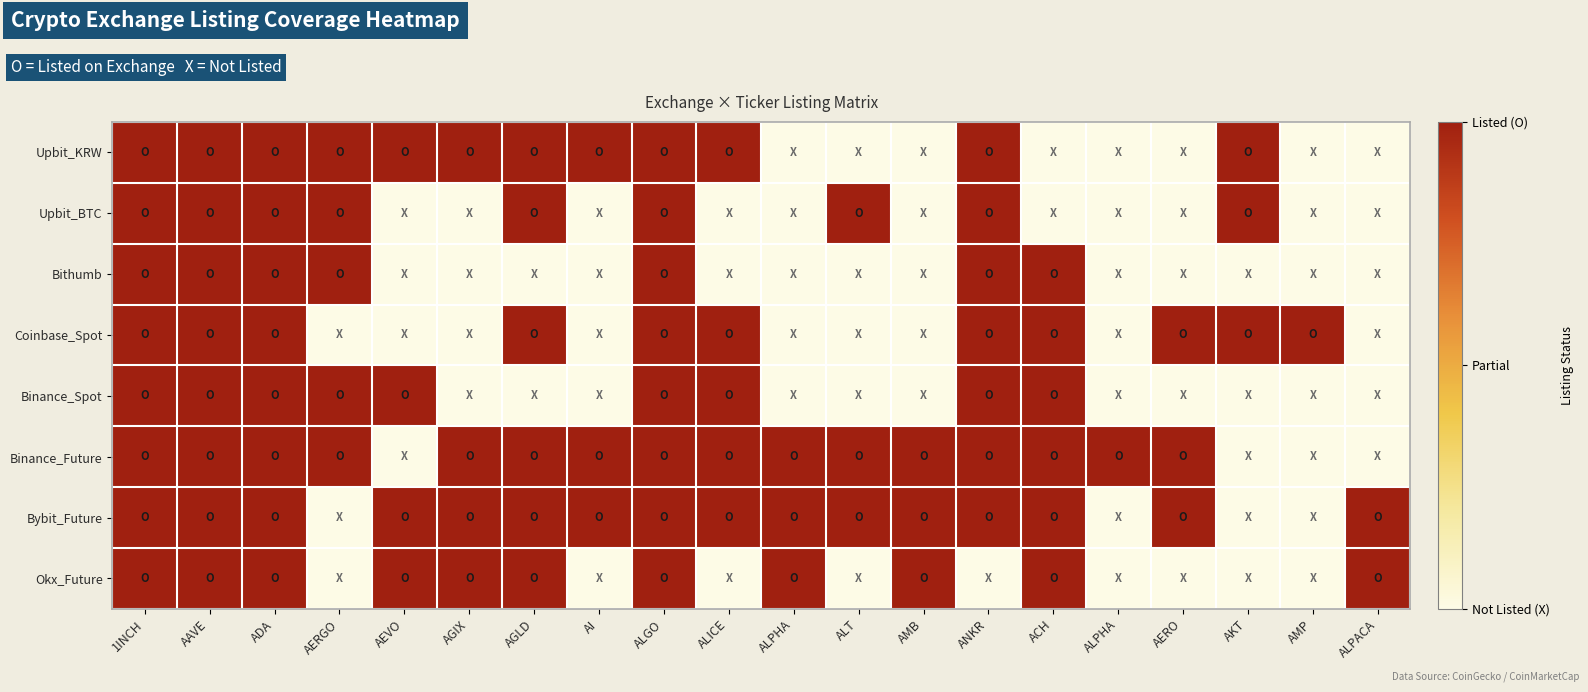

What is the spread (max minus min) of values at ALICE?

1